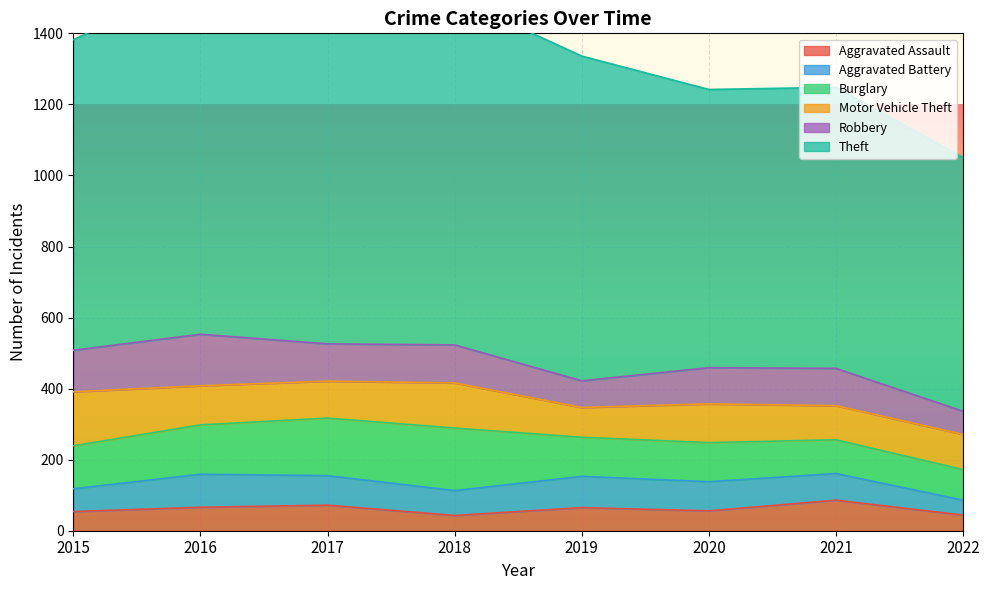

True or false: Aggravated Assault has a value of 65 at 2019.

True